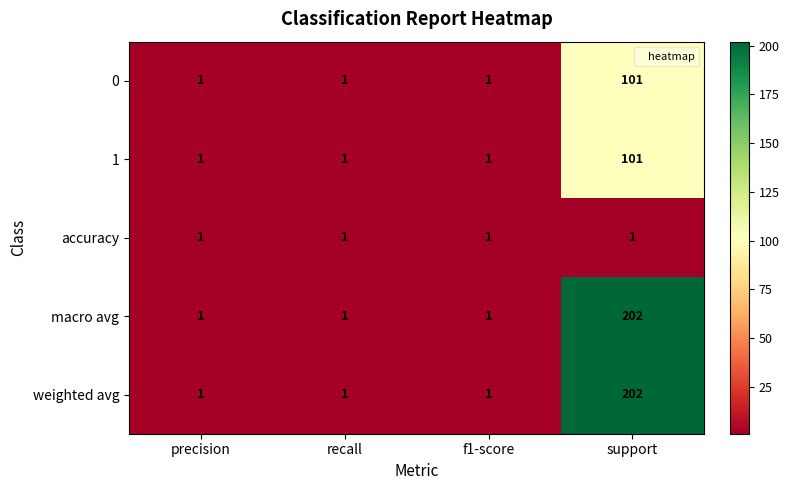

Which label corresponds to the largest value in the chart?

support